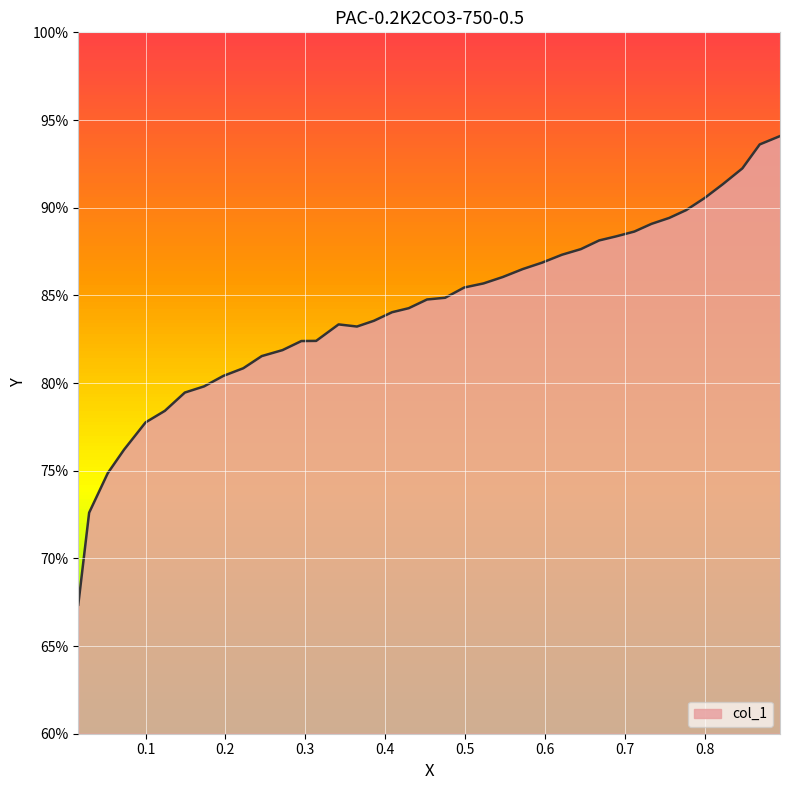

What is the difference between the maximum and minimum values?

26.7